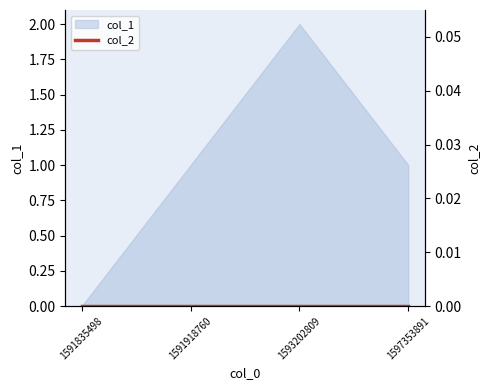

True or false: there are more than 1 points higher than both neighbors.

False